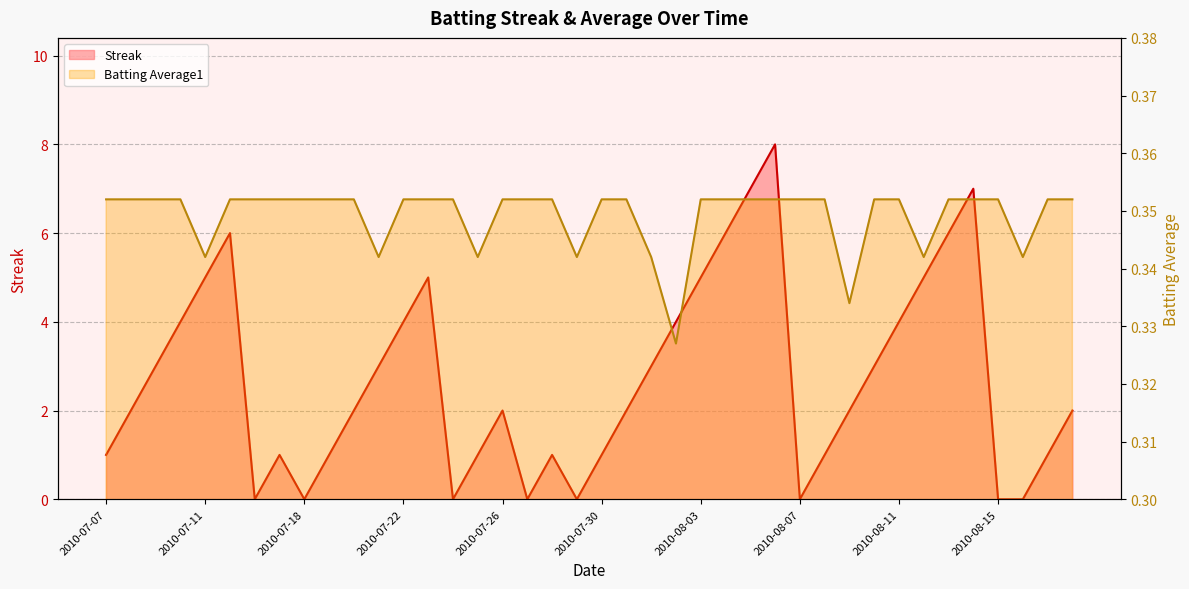

Rank the categories by Batting Average1 value from lowest to highest.

2010-08-02, 2010-08-09, 2010-07-11, 2010-07-21, 2010-07-25, 2010-07-29, 2010-08-01, 2010-08-12, 2010-08-16, 2010-07-07, 2010-07-08, 2010-07-09, 2010-07-10, 2010-07-15, 2010-07-16, 2010-07-17, 2010-07-18, 2010-07-19, 2010-07-20, 2010-07-22, 2010-07-23, 2010-07-24, 2010-07-26, 2010-07-27, 2010-07-28, 2010-07-30, 2010-07-31, 2010-08-03, 2010-08-04, 2010-08-05, 2010-08-06, 2010-08-07, 2010-08-08, 2010-08-10, 2010-08-11, 2010-08-13, 2010-08-14, 2010-08-15, 2010-08-17, 2010-08-18